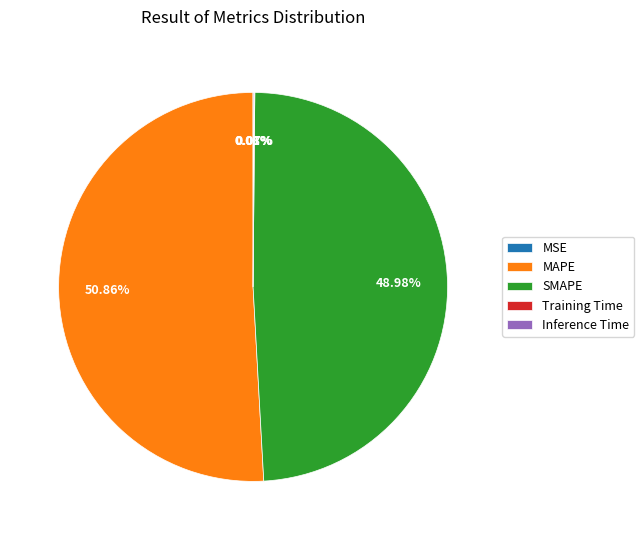

Which slice is the largest?

MAPE